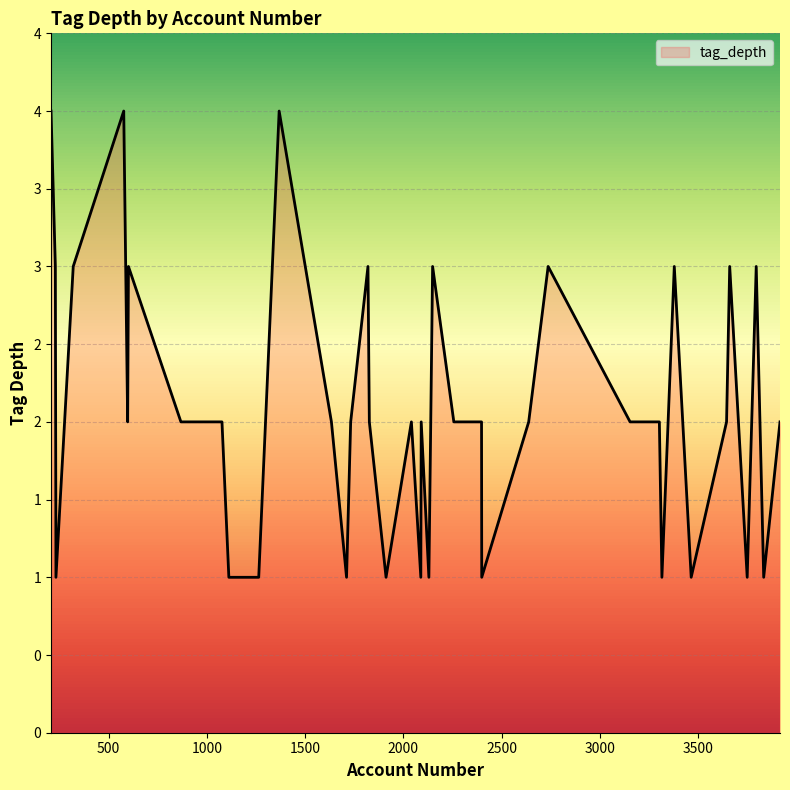

How many values are between 1 and 3?

37